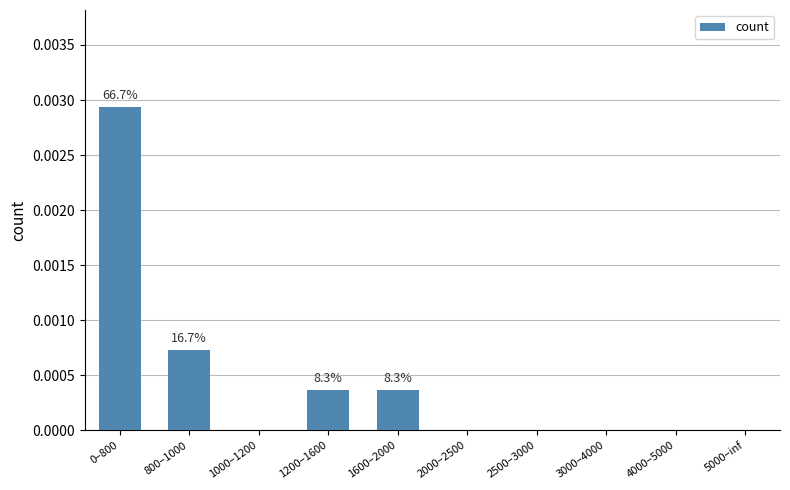

Which has a higher value, 1600–2000 or 3000–4000?

1600–2000